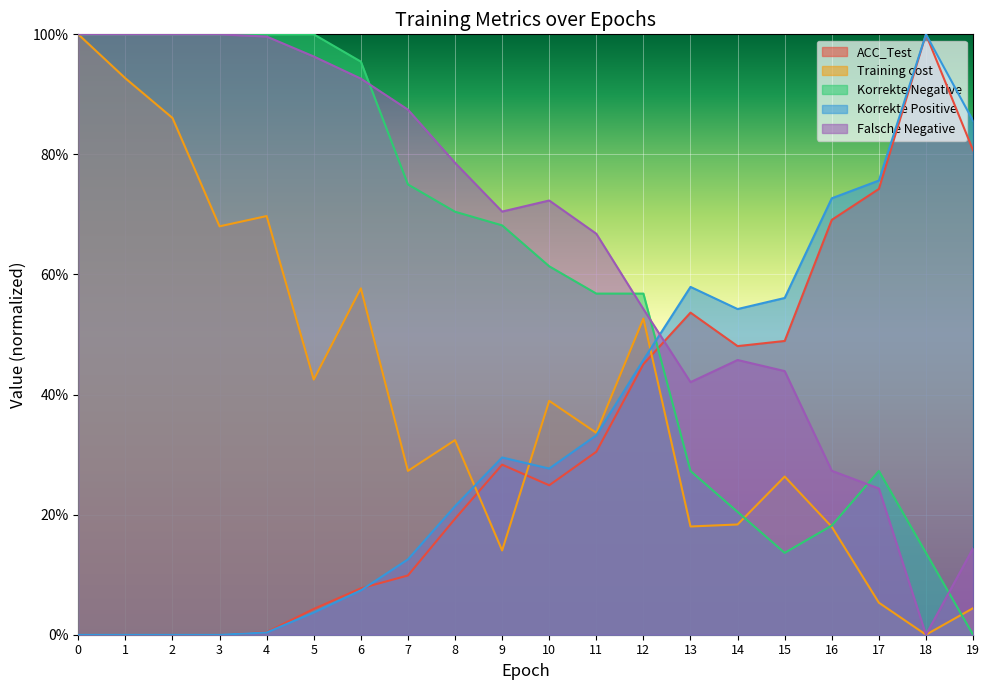

Where is the first local minimum for Korrekte Negative?

15